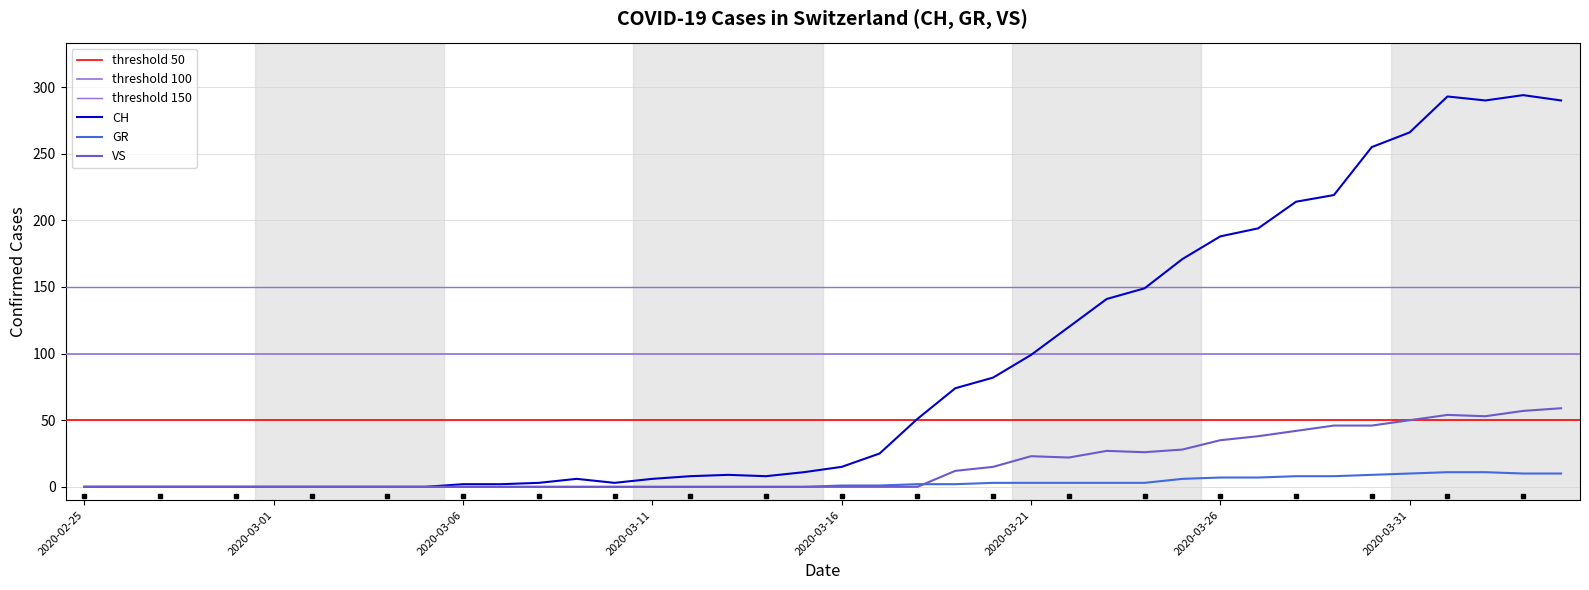

Reading left to right, extract all data points from this chart.

CH: 2020-02-25=0	2020-02-26=0	2020-02-27=0	2020-02-28=0	2020-02-29=0	2020-03-01=0	2020-03-02=0	2020-03-03=0	2020-03-04=0	2020-03-05=0	2020-03-06=2	2020-03-07=2	2020-03-08=3	2020-03-09=6	2020-03-10=3	2020-03-11=6	2020-03-12=8	2020-03-13=9	2020-03-14=8	2020-03-15=11	2020-03-16=15	2020-03-17=25	2020-03-18=51	2020-03-19=74	2020-03-20=82	2020-03-21=99	2020-03-22=120	2020-03-23=141	2020-03-24=149	2020-03-25=171	2020-03-26=188	2020-03-27=194	2020-03-28=214	2020-03-29=219	2020-03-30=255	2020-03-31=266	2020-04-01=293	2020-04-02=290	2020-04-03=294	2020-04-04=290
GR: 2020-02-25=0	2020-02-26=0	2020-02-27=0	2020-02-28=0	2020-02-29=0	2020-03-01=0	2020-03-02=0	2020-03-03=0	2020-03-04=0	2020-03-05=0	2020-03-06=0	2020-03-07=0	2020-03-08=0	2020-03-09=0	2020-03-10=0	2020-03-11=0	2020-03-12=0	2020-03-13=0	2020-03-14=0	2020-03-15=0	2020-03-16=1	2020-03-17=1	2020-03-18=2	2020-03-19=2	2020-03-20=3	2020-03-21=3	2020-03-22=3	2020-03-23=3	2020-03-24=3	2020-03-25=6	2020-03-26=7	2020-03-27=7	2020-03-28=8	2020-03-29=8	2020-03-30=9	2020-03-31=10	2020-04-01=11	2020-04-02=11	2020-04-03=10	2020-04-04=10
VS: 2020-02-25=0	2020-02-26=0	2020-02-27=0	2020-02-28=0	2020-02-29=0	2020-03-01=0	2020-03-02=0	2020-03-03=0	2020-03-04=0	2020-03-05=0	2020-03-06=0	2020-03-07=0	2020-03-08=0	2020-03-09=0	2020-03-10=0	2020-03-11=0	2020-03-12=0	2020-03-13=0	2020-03-14=0	2020-03-15=0	2020-03-16=0	2020-03-17=0	2020-03-18=0	2020-03-19=12	2020-03-20=15	2020-03-21=23	2020-03-22=22	2020-03-23=27	2020-03-24=26	2020-03-25=28	2020-03-26=35	2020-03-27=38	2020-03-28=42	2020-03-29=46	2020-03-30=46	2020-03-31=50	2020-04-01=54	2020-04-02=53	2020-04-03=57	2020-04-04=59